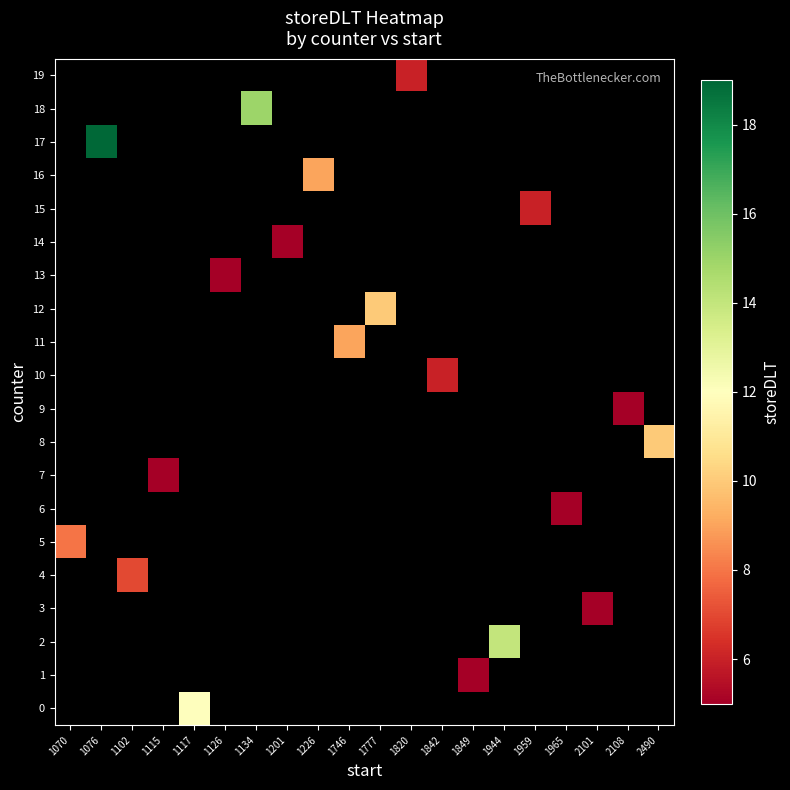

What is the minimum value for 5?

8.0